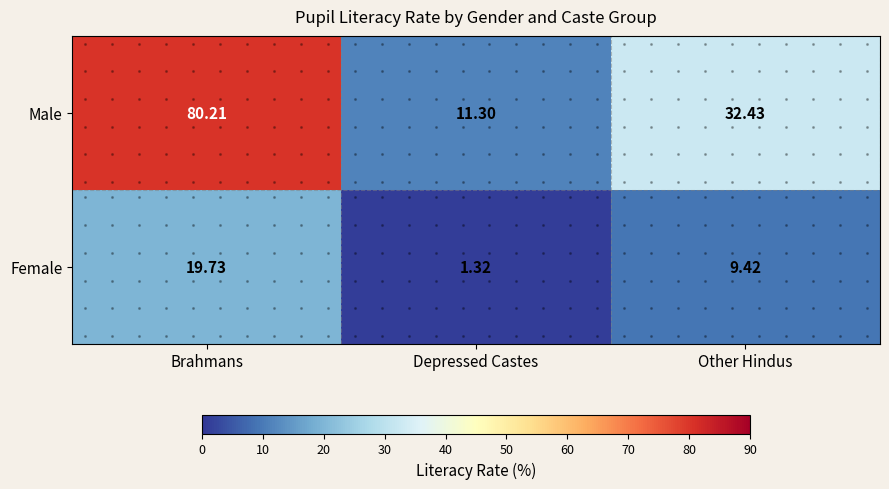

Is the value of Male at Depressed Castes greater than the value of Female at Depressed Castes?

Yes